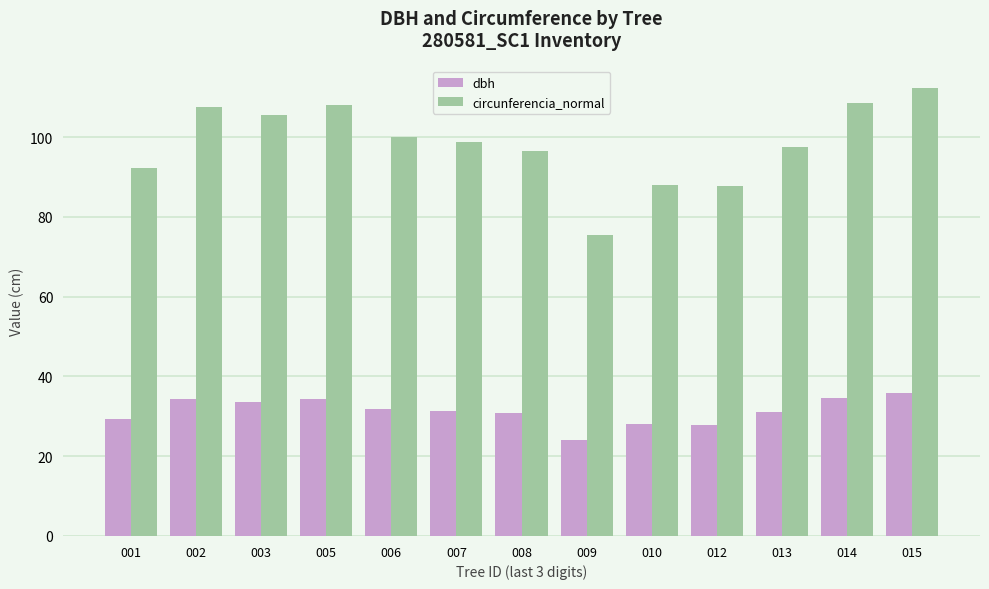

At which category is the sum across all series the highest?

015